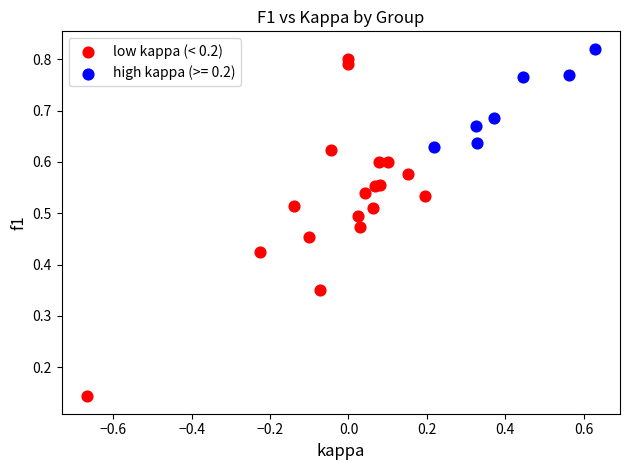

Which series has the largest Y range (max minus min)?

low kappa (< 0.2)